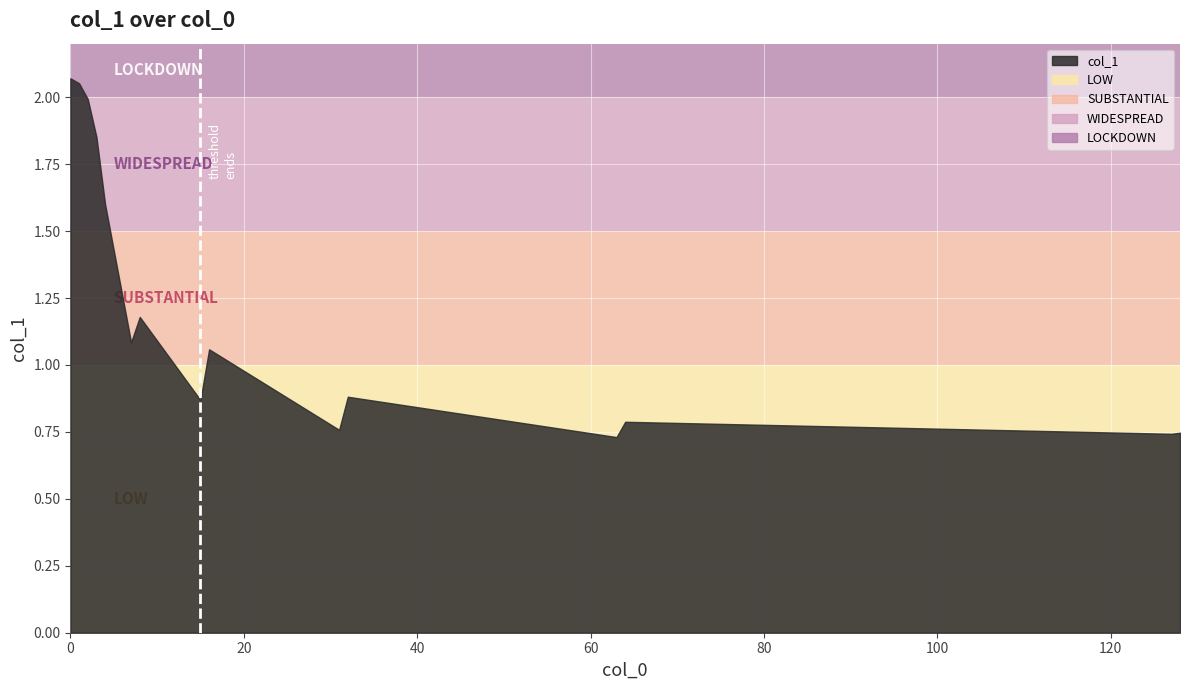

What is the maximum value shown in the chart?

2.1